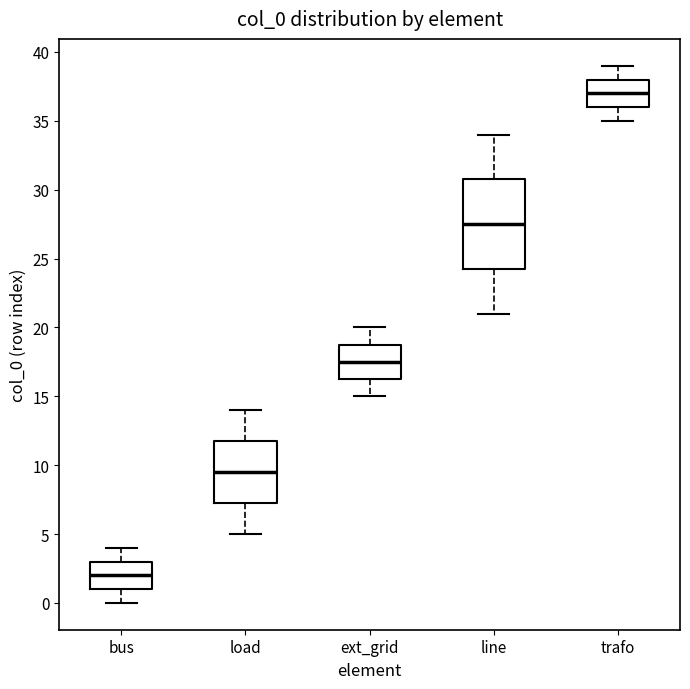

Which box has the lowest median line?

bus